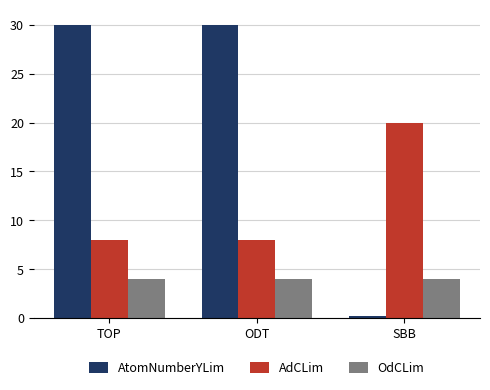

True or false: AdCLim has a value of 8.0 at ODT.

True